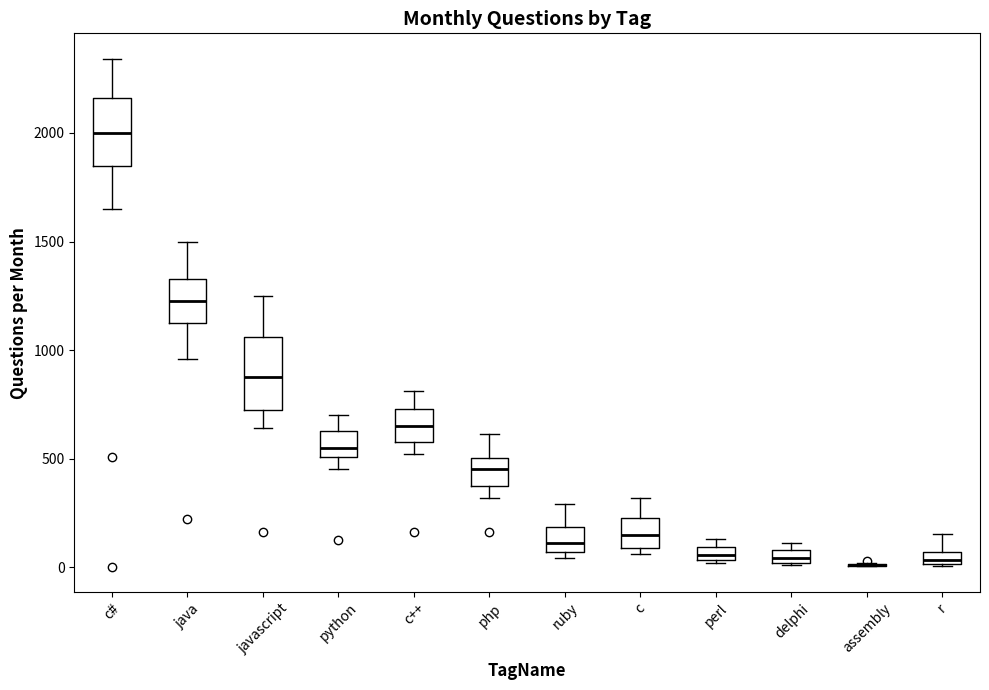

Where does the median line of the box for delphi sit on the y-axis? The values are not printed on the chart, so give them approximately, as read against the axis.

50